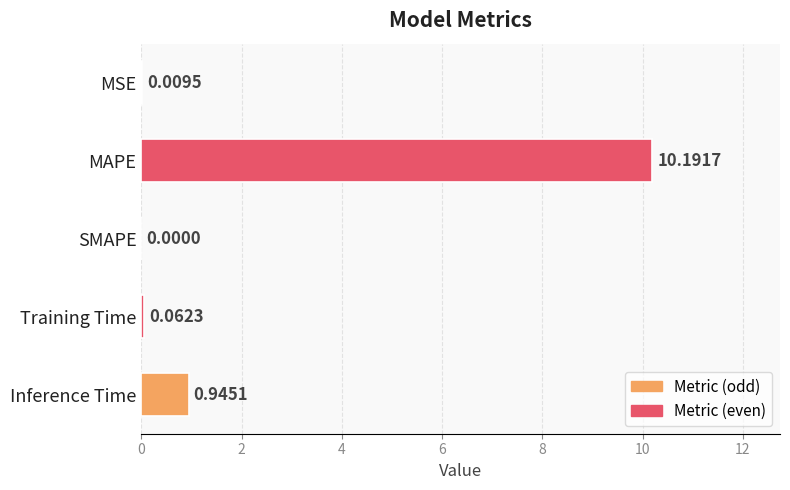

What is the change in value from SMAPE to Inference Time?

+0.9